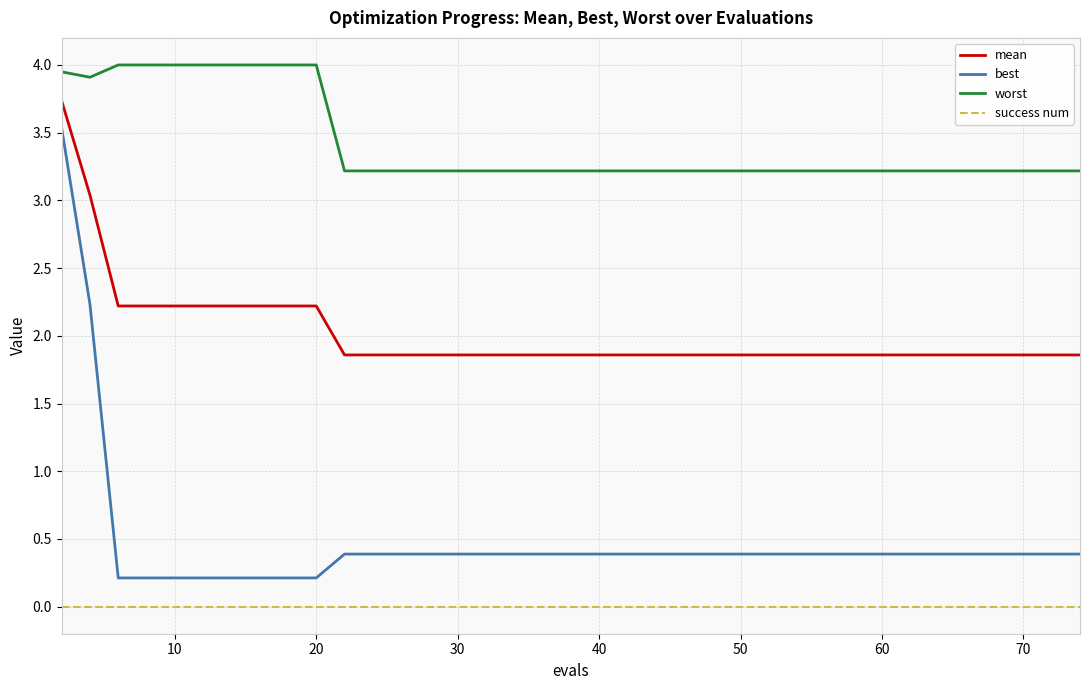

What is the minimum value for mean?

1.9